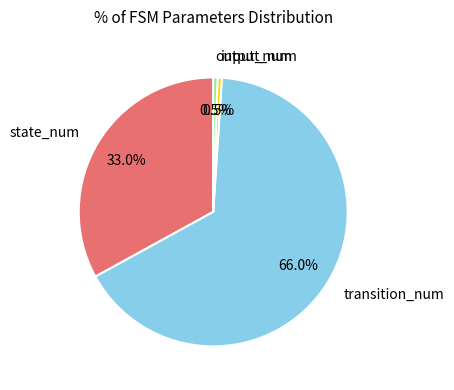

What percentage is NOT represented by state_num?

67.0%